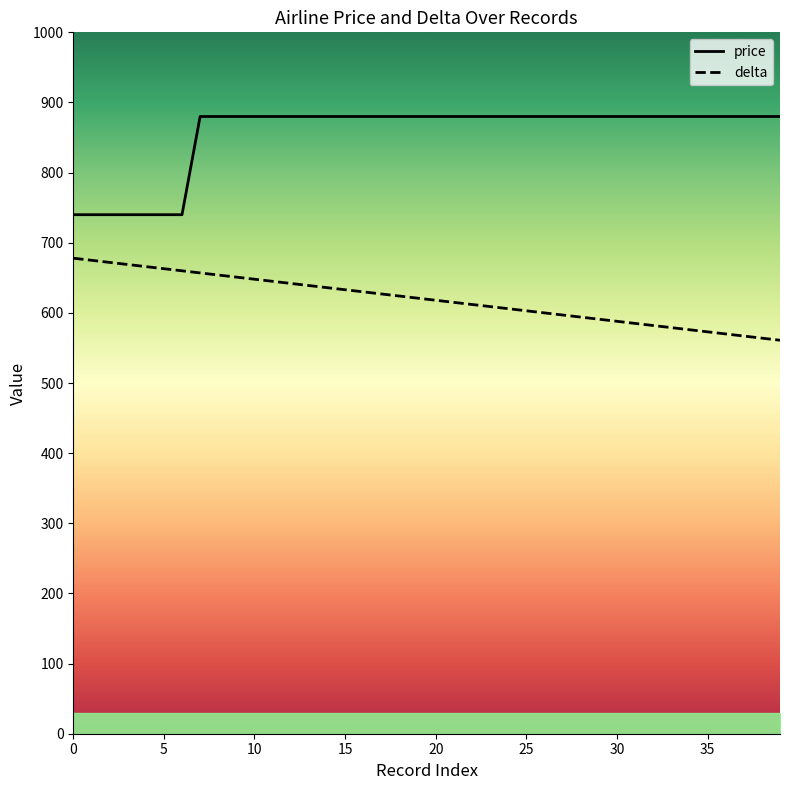

At which label is delta closest to 619?

20